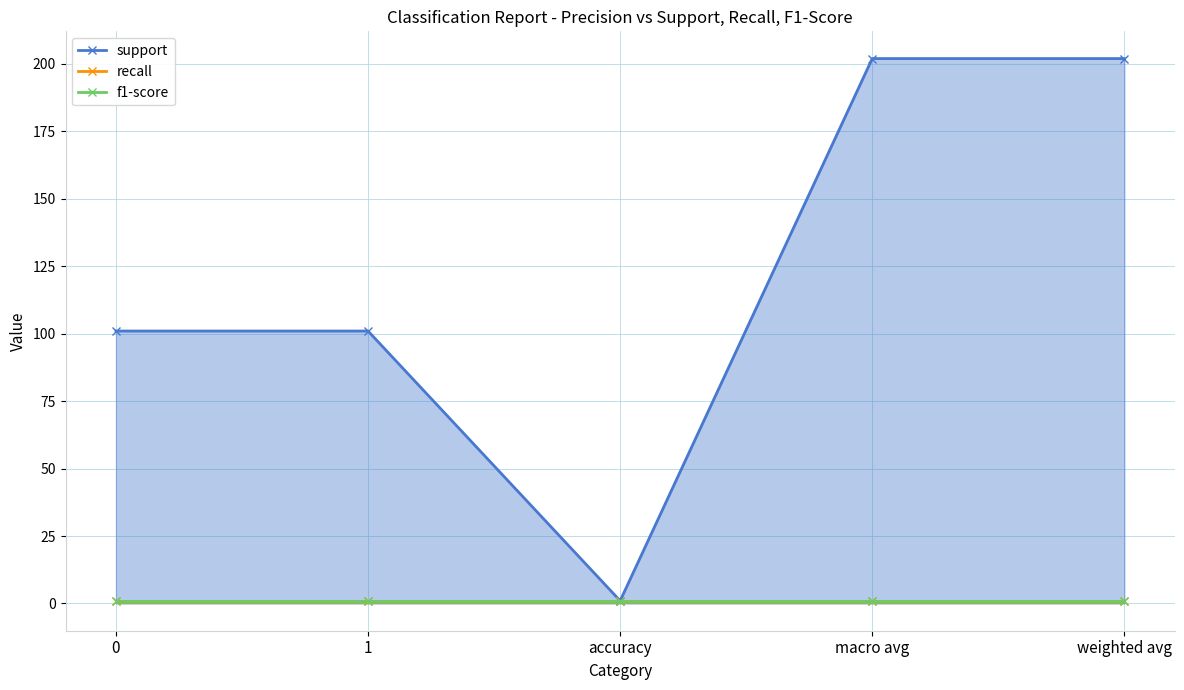

Which has a higher value, weighted avg or 1?

weighted avg